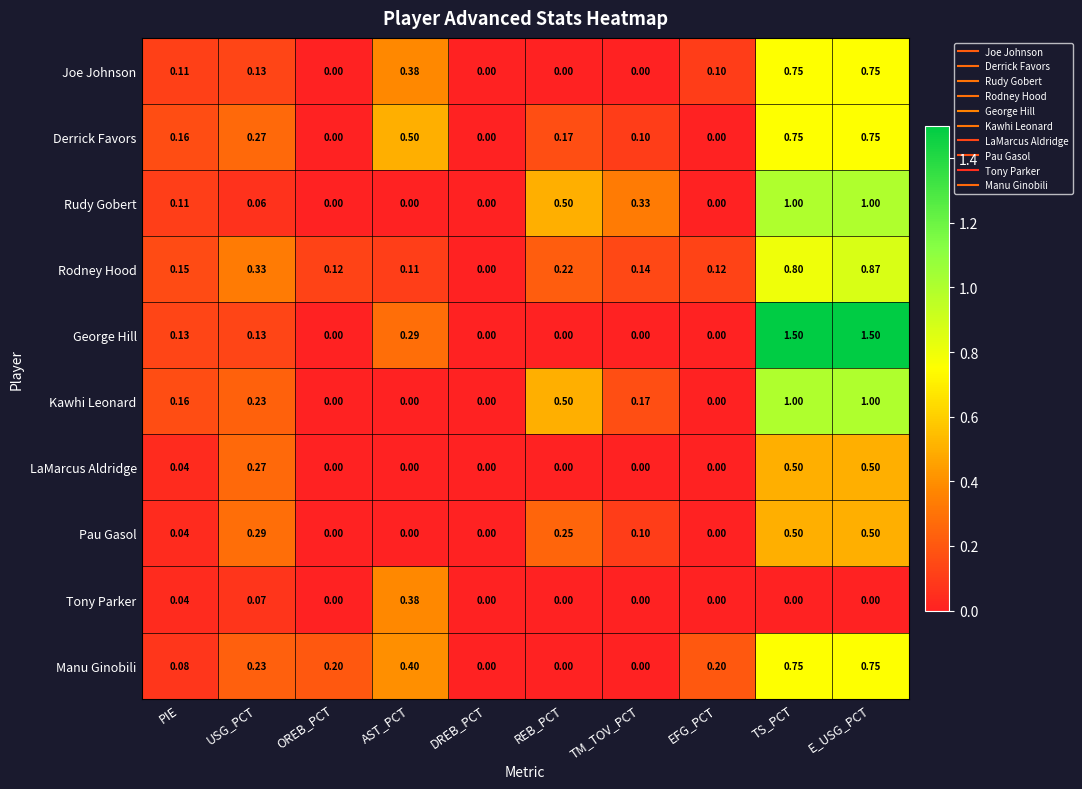

What is the maximum value shown in the chart?

1.5